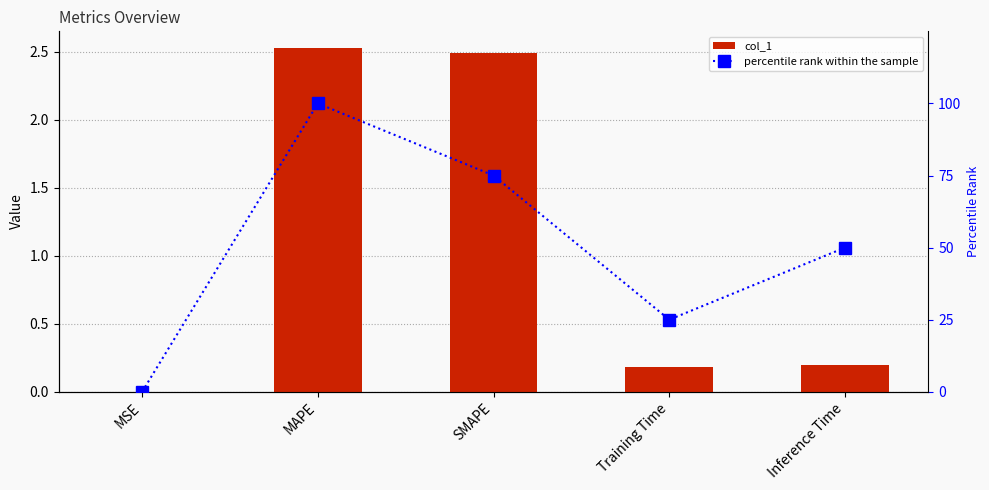

Which series has the widest spread of values?

percentile rank within the sample